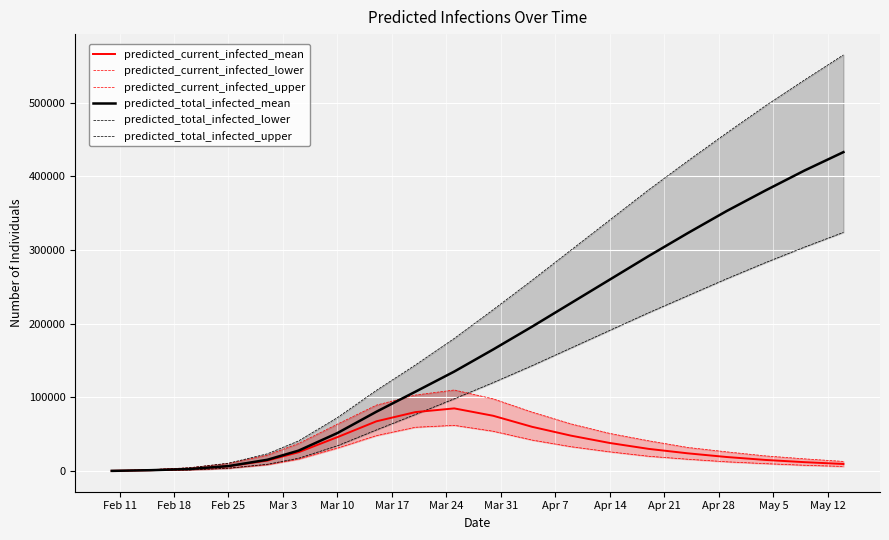

What is the highest value of the predicted_total_infected_mean series?

433000